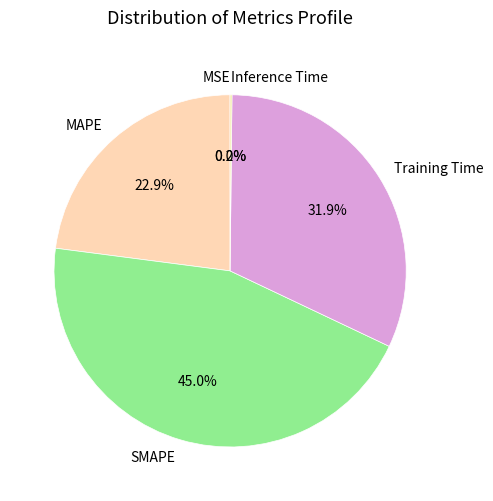

Which slice is the largest?

SMAPE